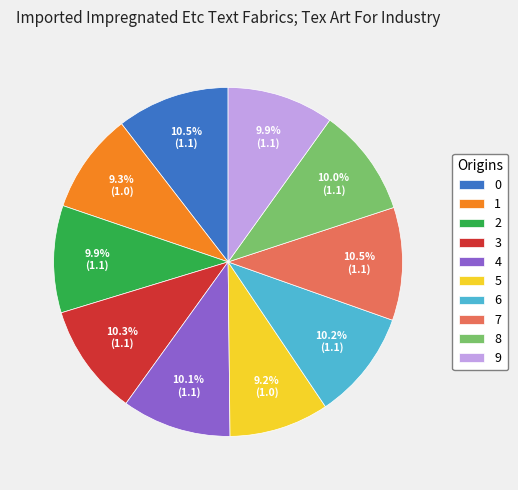

The 5 slice represents 9% of the pie. True or false?

True